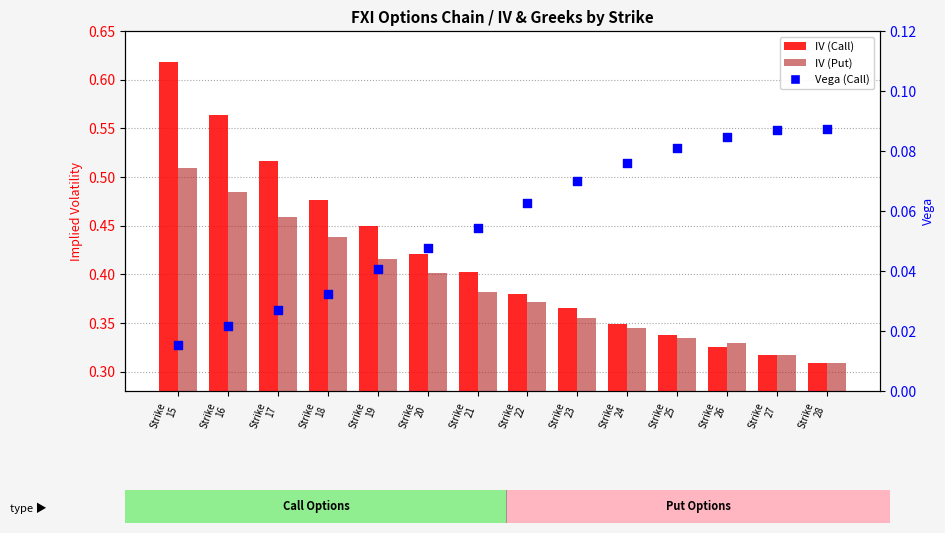

What are all the series names shown in the legend?

IV (Call), IV (Put), Vega (Call)